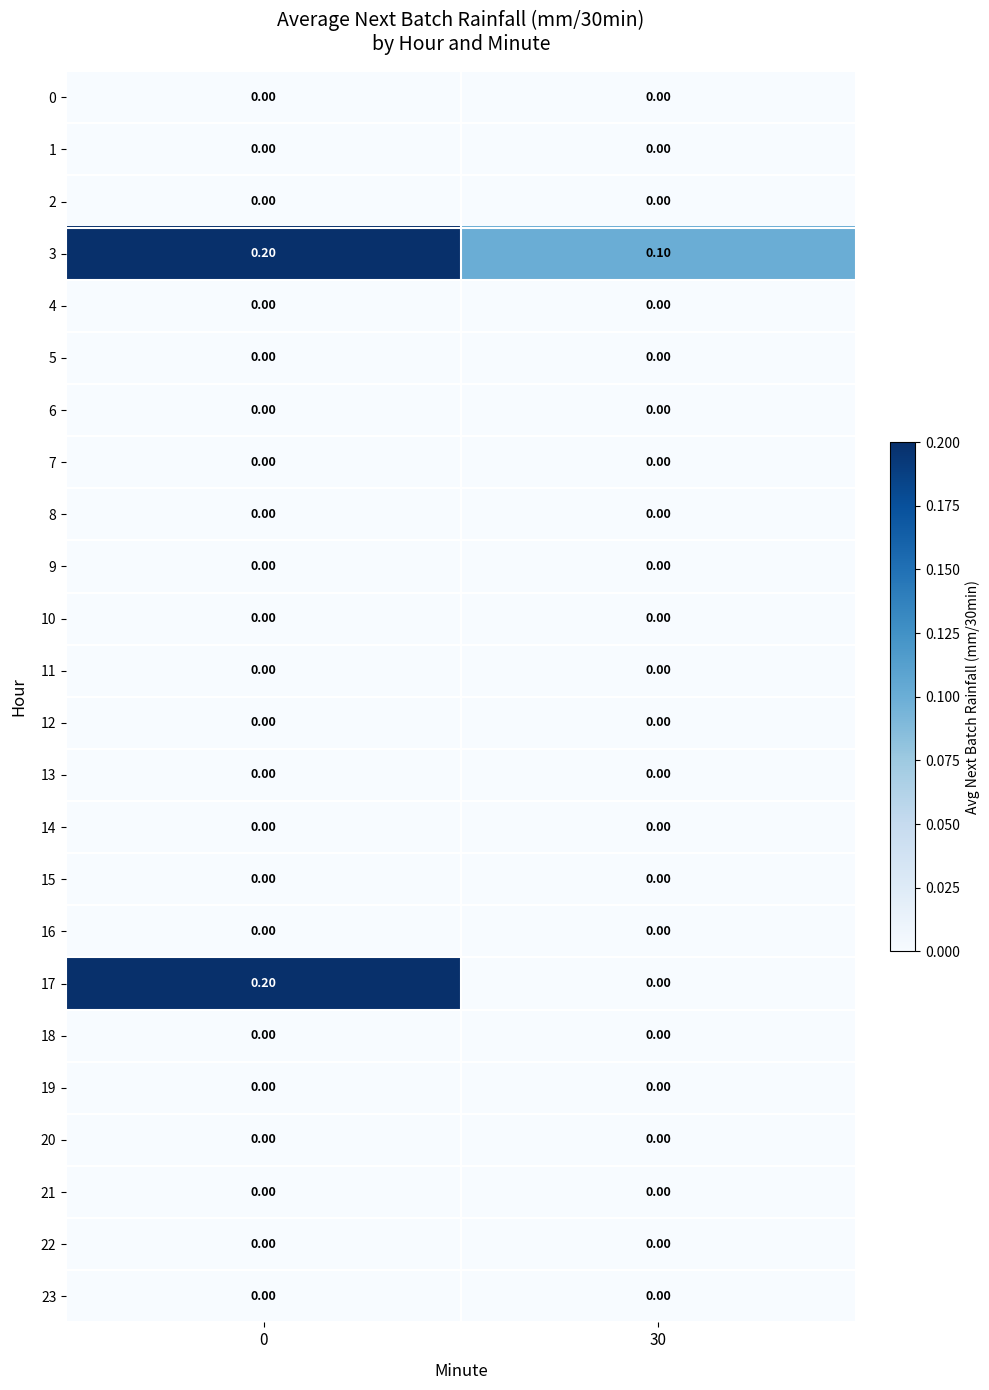

Which series has the largest total across all categories?

3